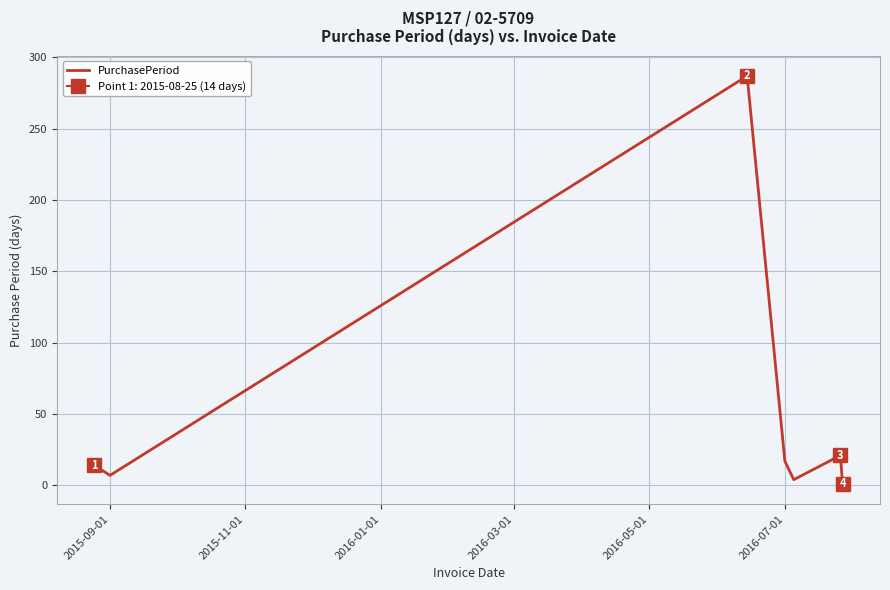

What is the highest value of the PurchasePeriod series?

287